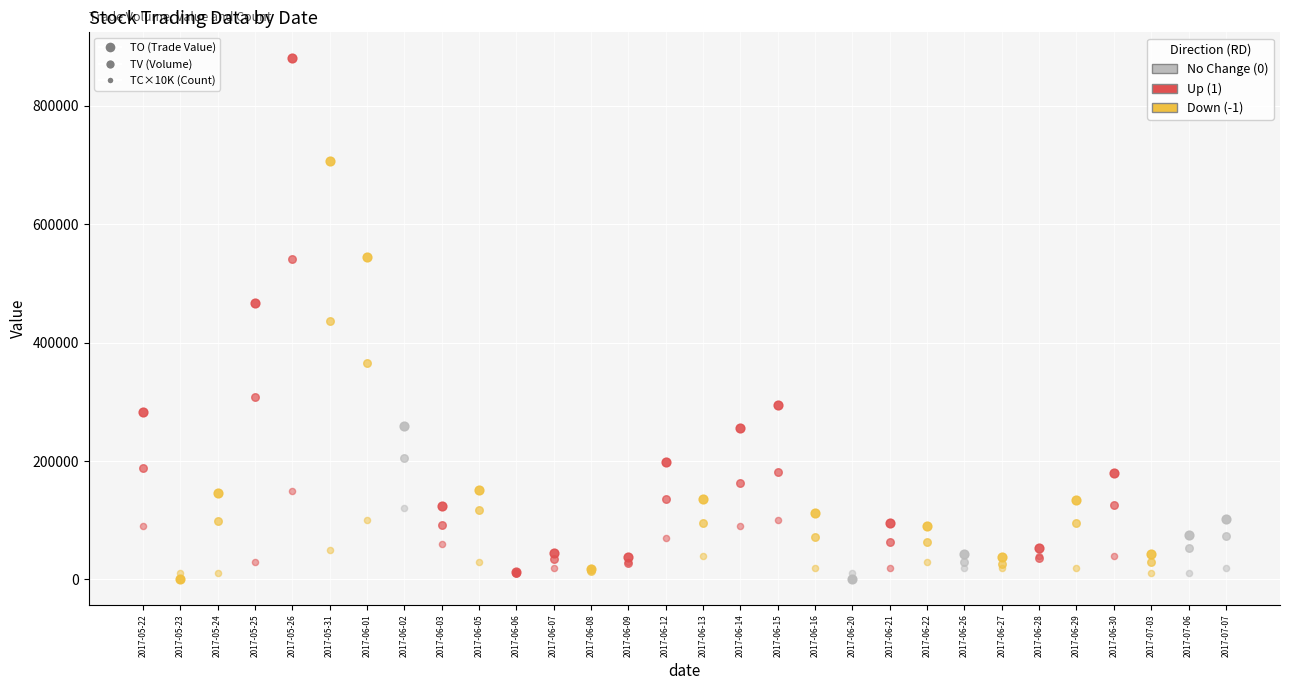

At which category is the sum across all series the highest?

2017-05-26